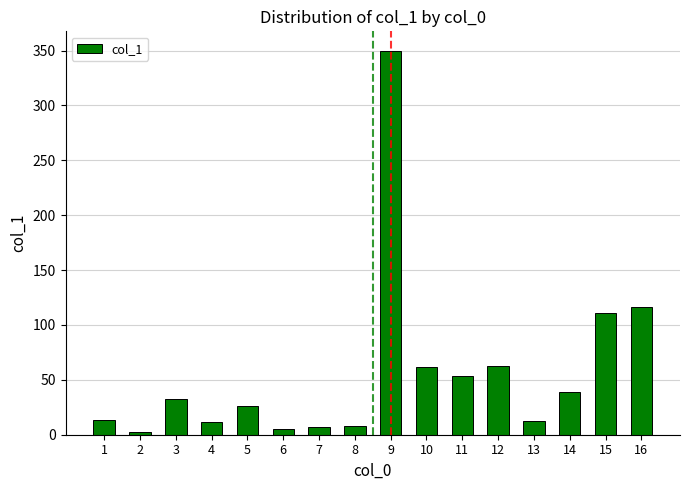

What is the value of the 15th bar from the left?

110.8